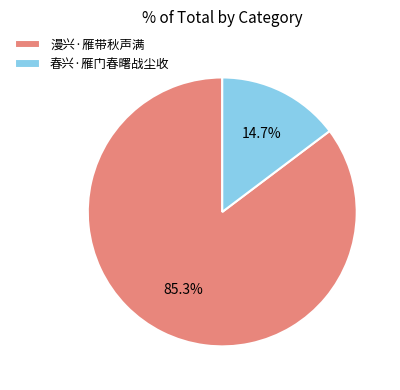

Is there any slice that represents more than half of the pie?

Yes